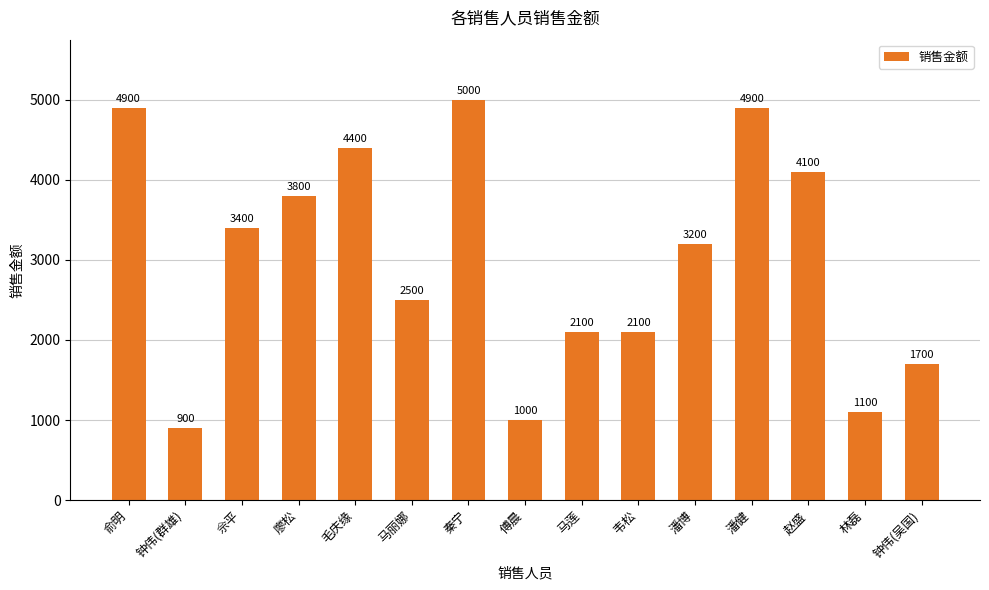

At which label is the value closest to 2950?

潘博